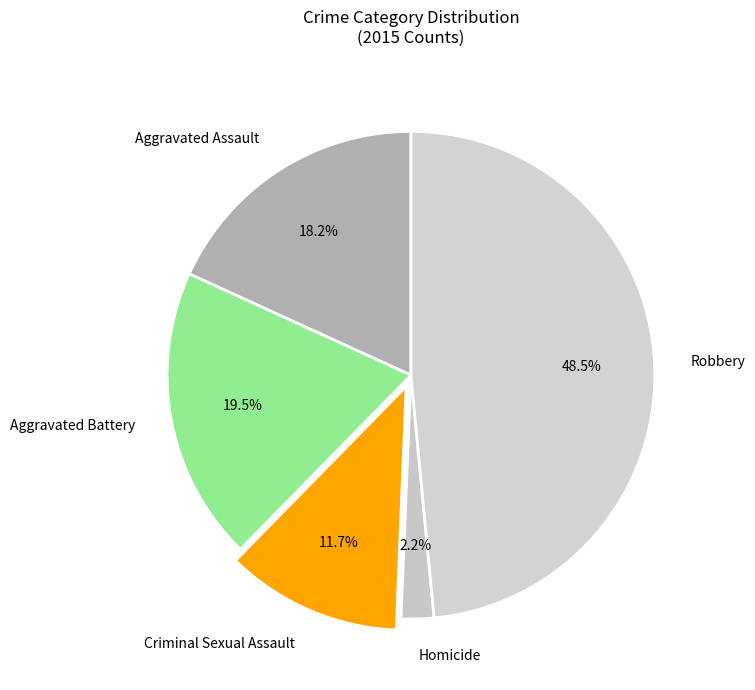

To the nearest percent, what is the average slice percentage?

20%